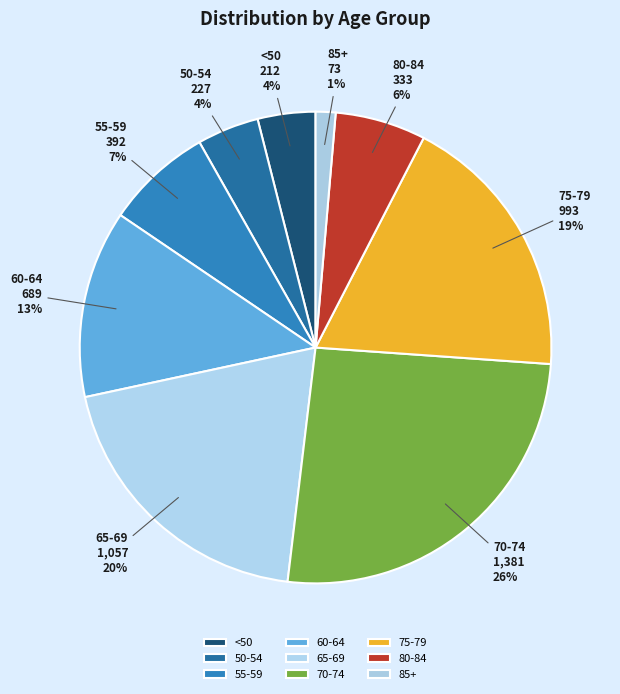

Which has a higher value, 50-54 or 55-59?

55-59